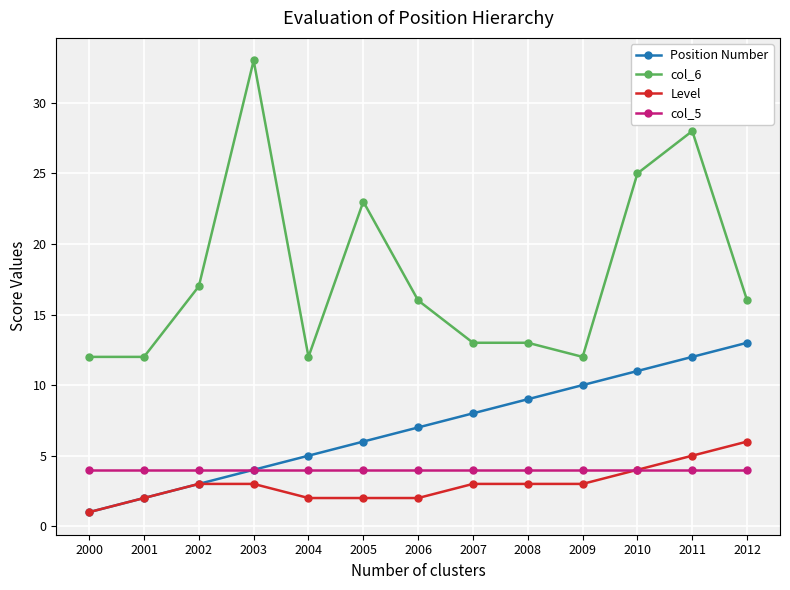

How many data points does each series have?

13